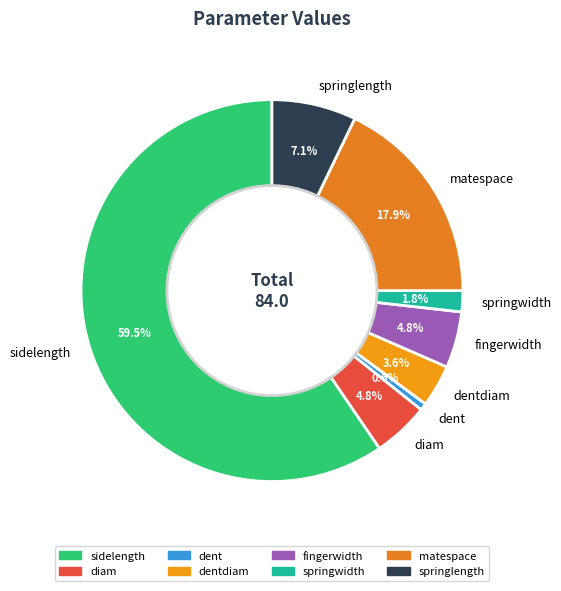

Does any single category account for the majority?

Yes